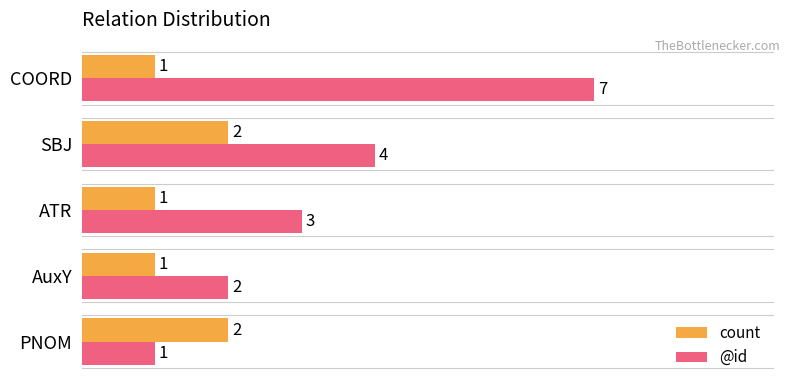

At which category is the sum across all series the highest?

COORD